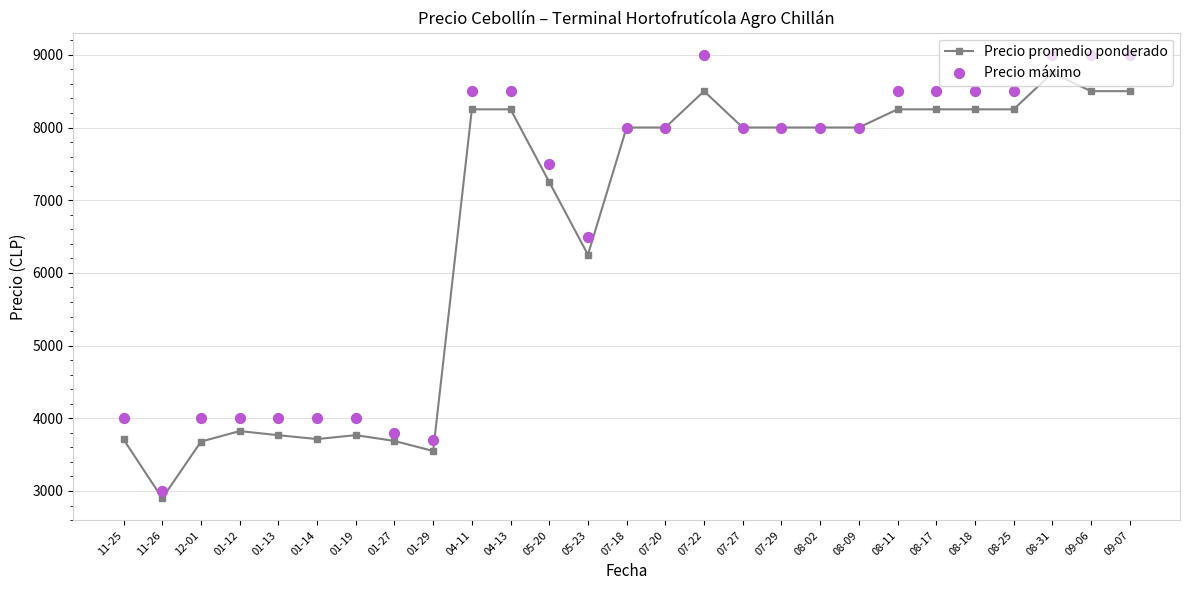

At how many categories does at least one series exceed 3019?

26